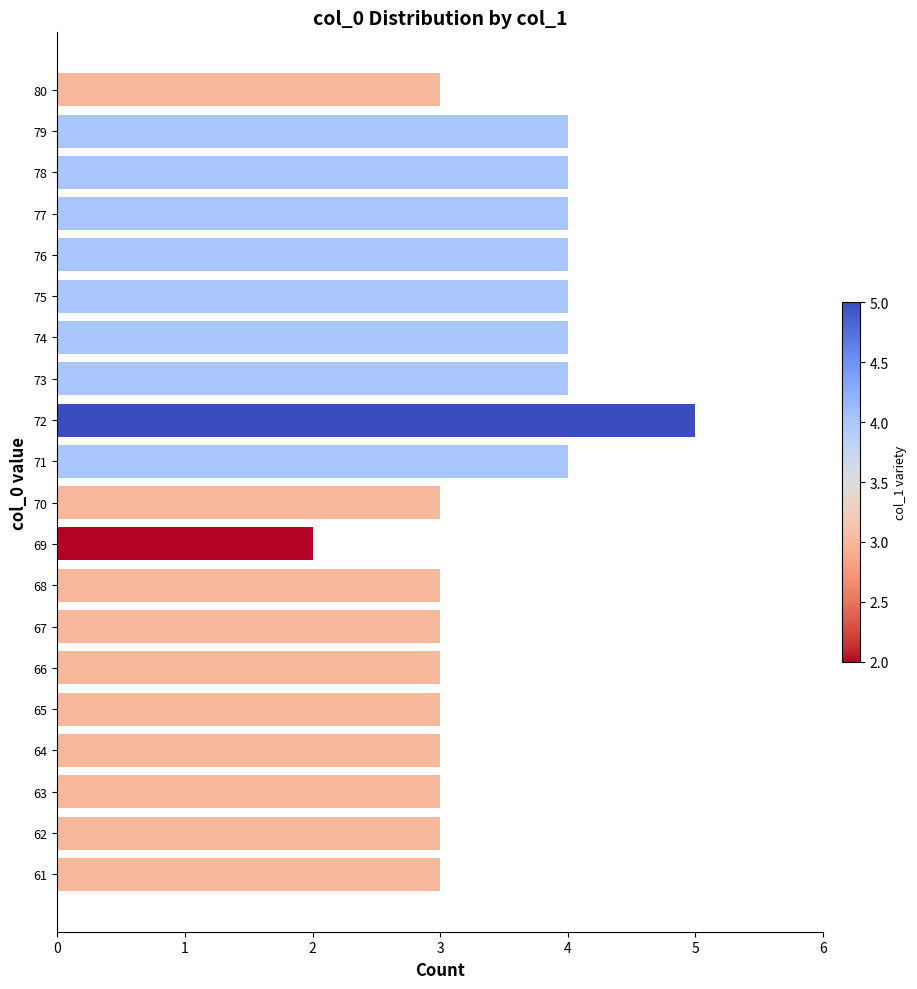

Reading bottom to top, what are all the values shown in this chart?

61=3	62=3	63=3	64=3	65=3	66=3	67=3	68=3	69=2	70=3	71=4	72=5	73=4	74=4	75=4	76=4	77=4	78=4	79=4	80=3